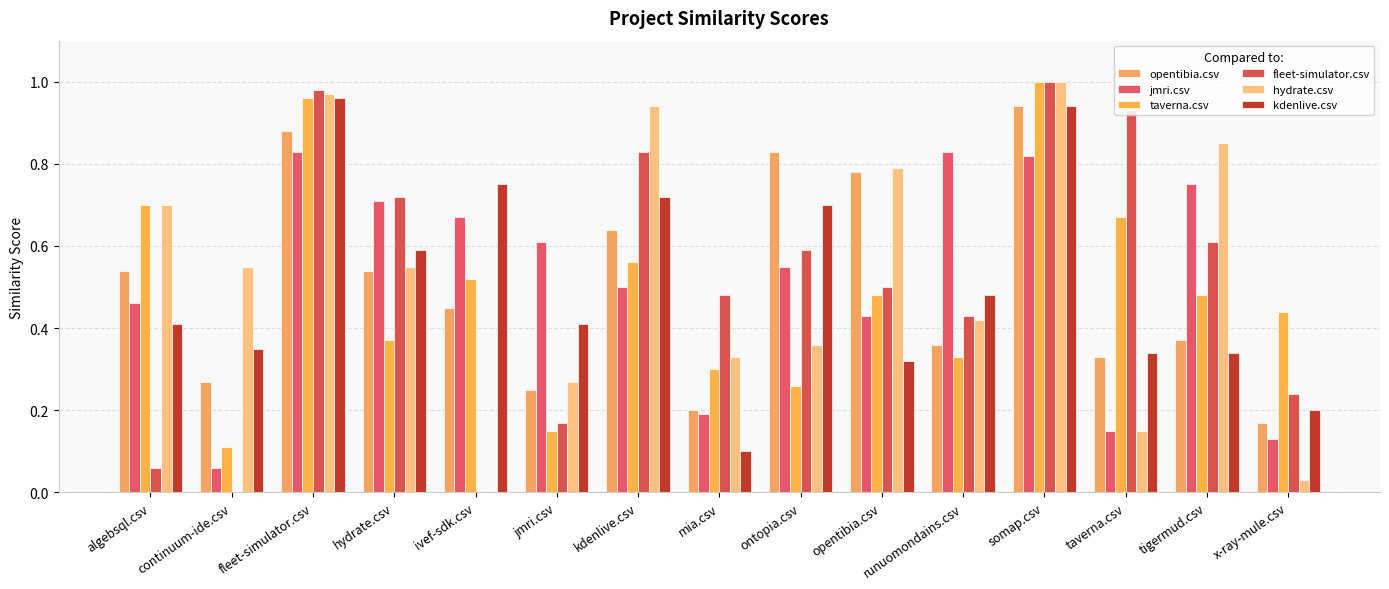

What is the difference between the maximum and minimum values in the fleet-simulator.csv series?

1.0